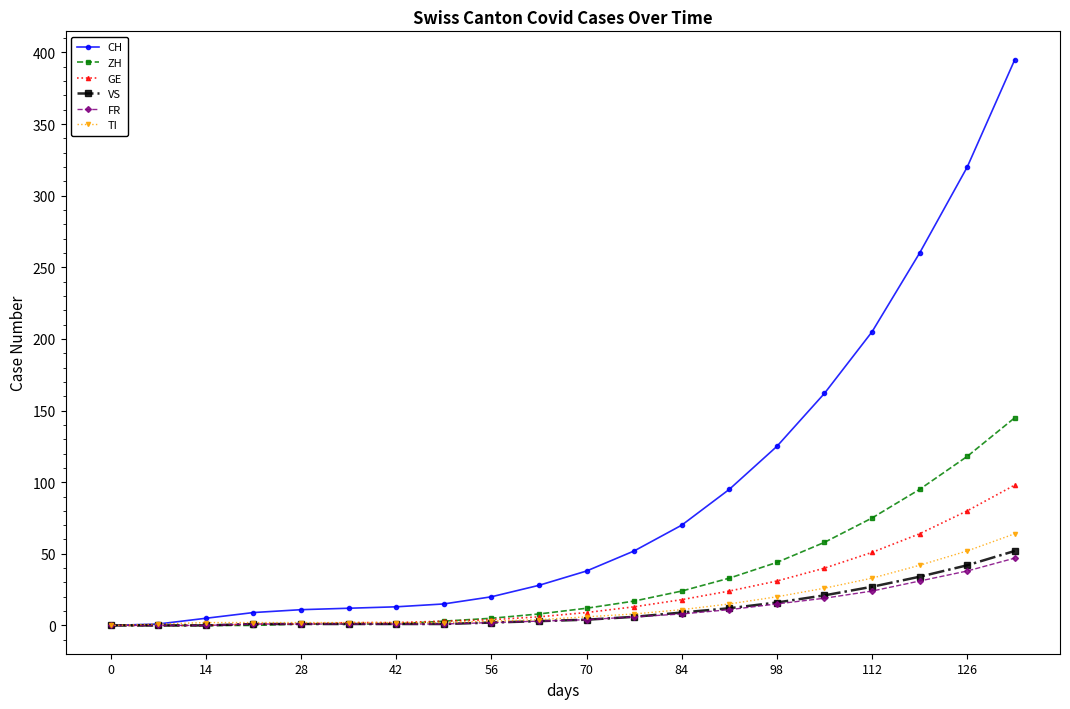

Which series has the largest total across all categories?

CH